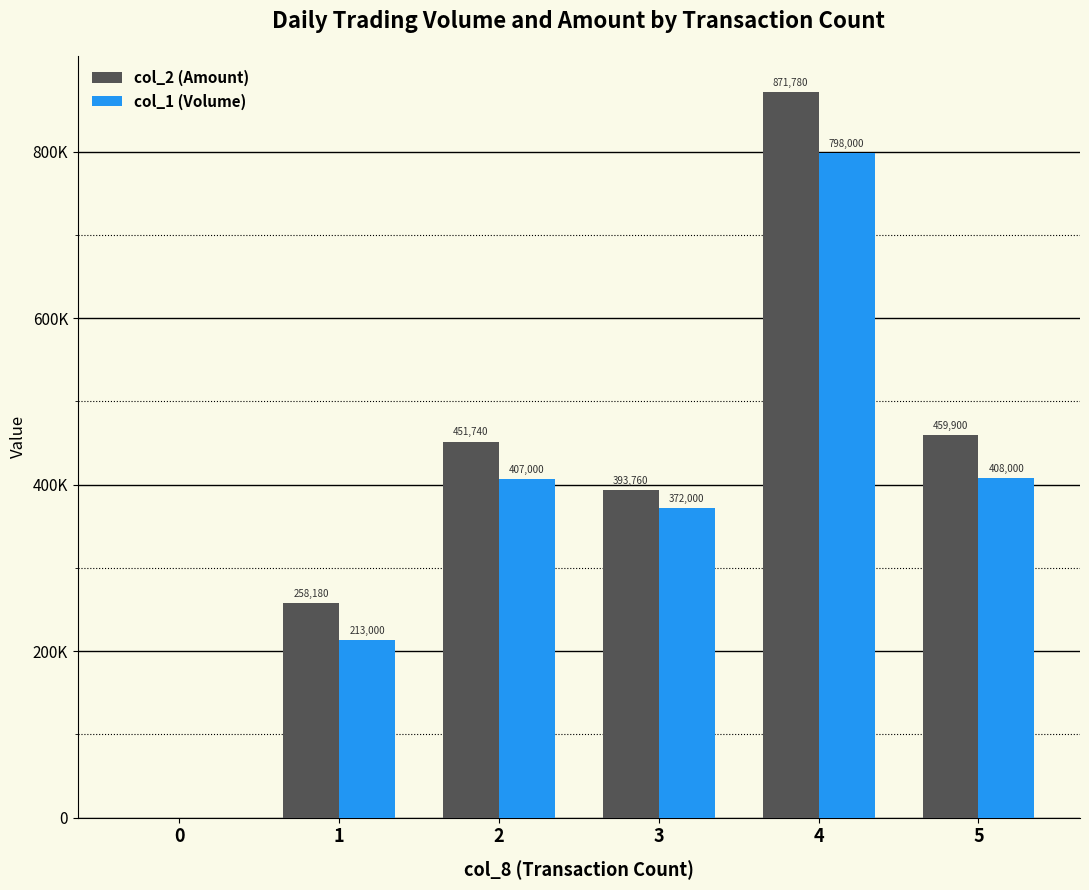

Which series has the largest range (max minus min)?

col_2 (Amount)